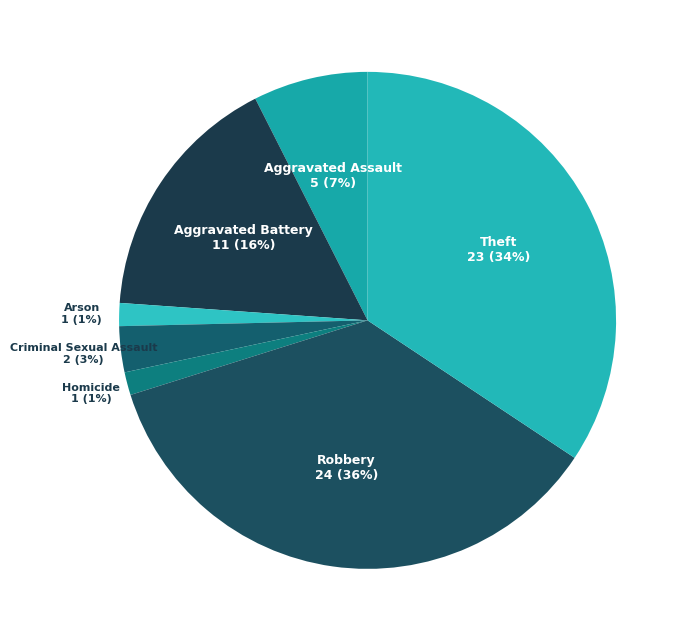

Between Homicide and Theft, which is larger?

Theft